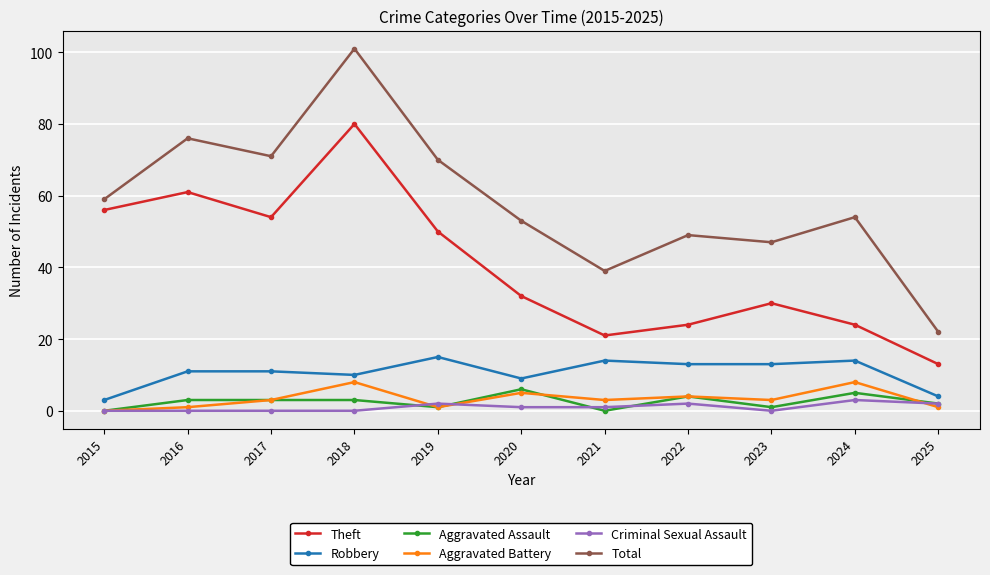

Reading right to left, extract all data points from this chart.

Theft: 13	24	30	24	21	32	50	80	54	61	56
Robbery: 4	14	13	13	14	9	15	10	11	11	3
Aggravated Assault: 2	5	1	4	0	6	1	3	3	3	0
Aggravated Battery: 1	8	3	4	3	5	1	8	3	1	0
Criminal Sexual Assault: 2	3	0	2	1	1	2	0	0	0	0
Total: 22	54	47	49	39	53	70	101	71	76	59